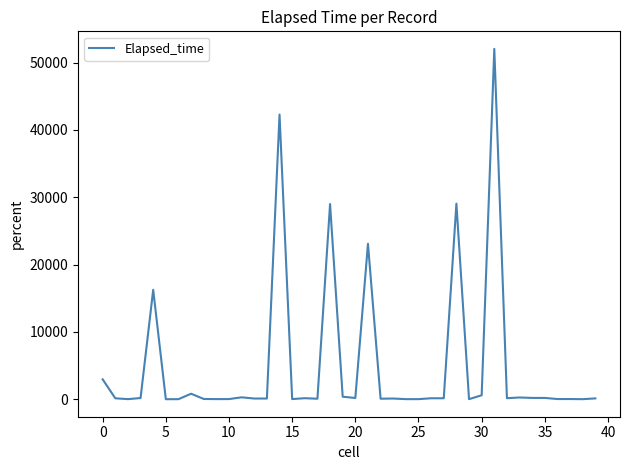

What is the maximum value shown in the chart?

52035